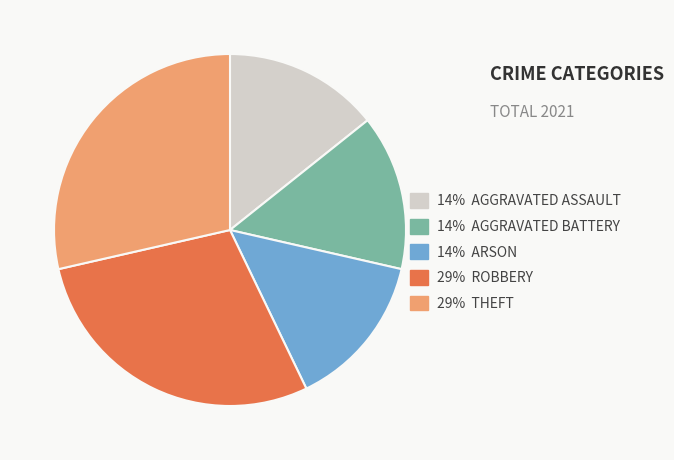

Count the number of slices in the pie.

5